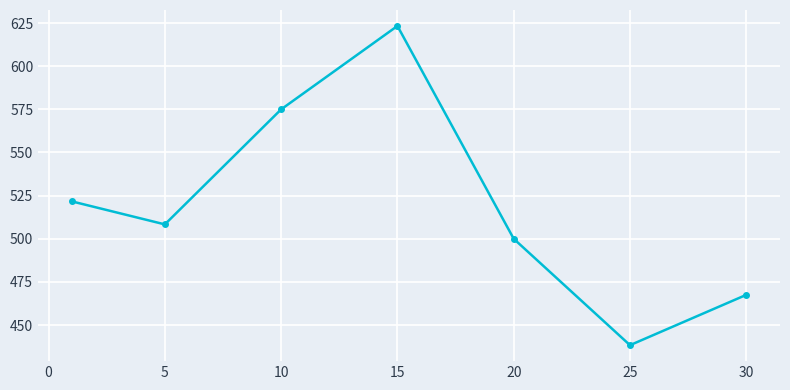

What is the value of the 2nd point from the left?

508.3